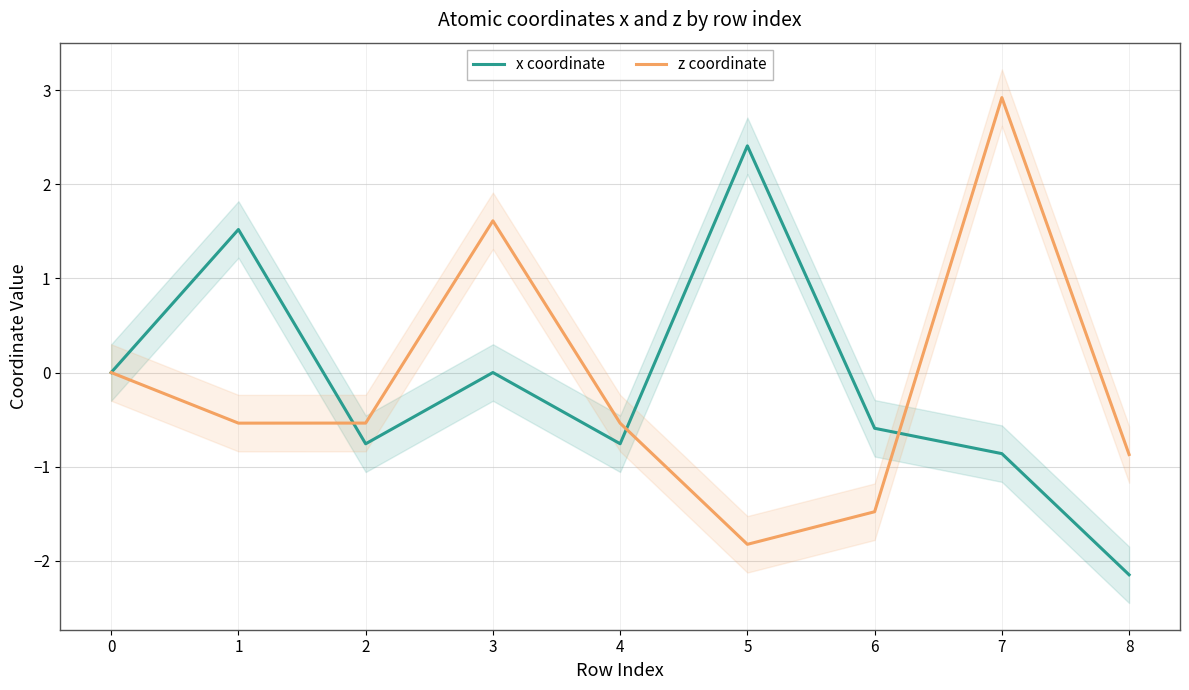

At how many categories does at least one series exceed -1?

9